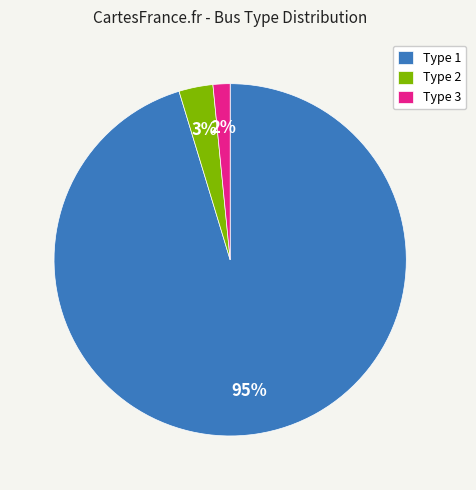

Which has a higher value, Type 3 or Type 2?

Type 2